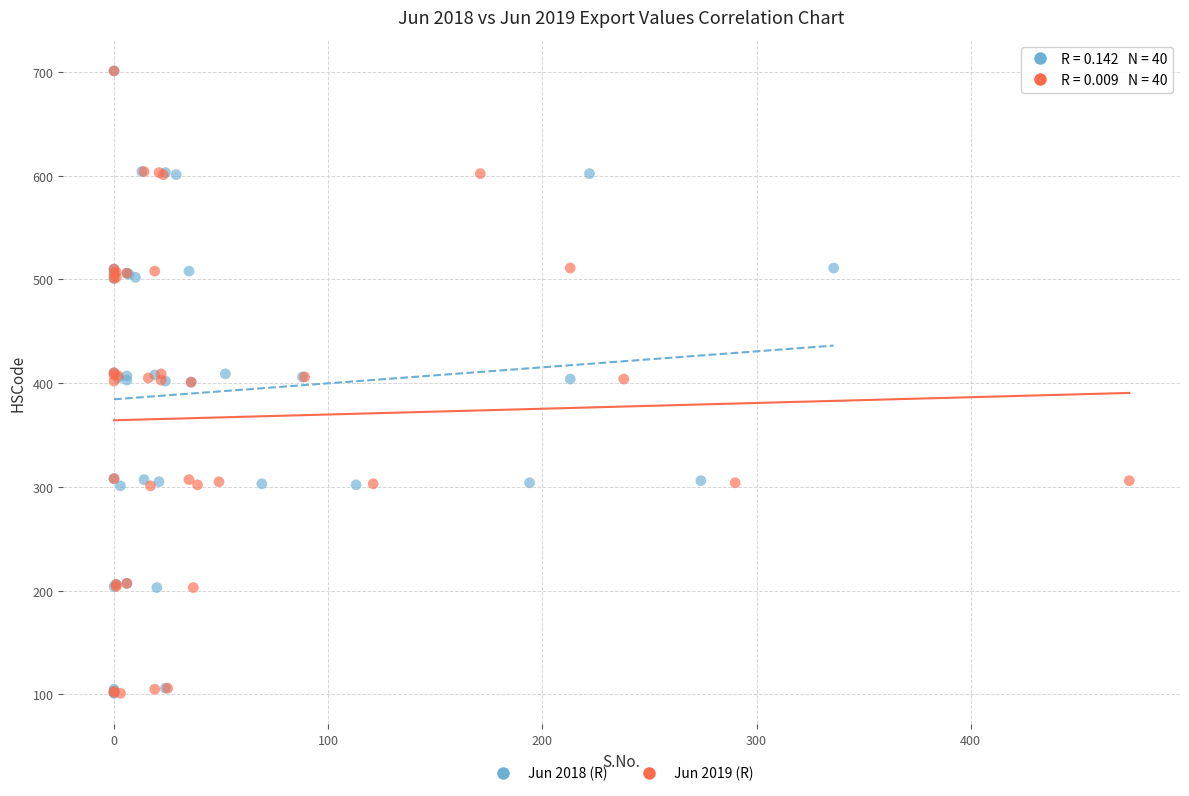

What are all the series names shown in the legend?

Jun 2018 (R), Jun 2019 (R)